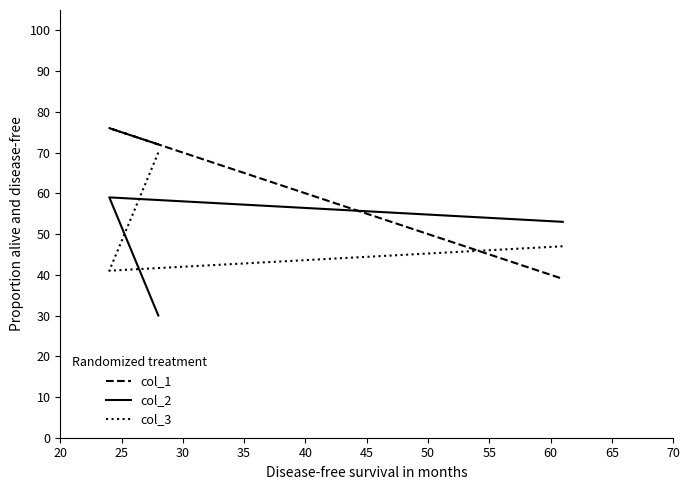

What is the value of the col_2 point at the 3rd from the left?

53